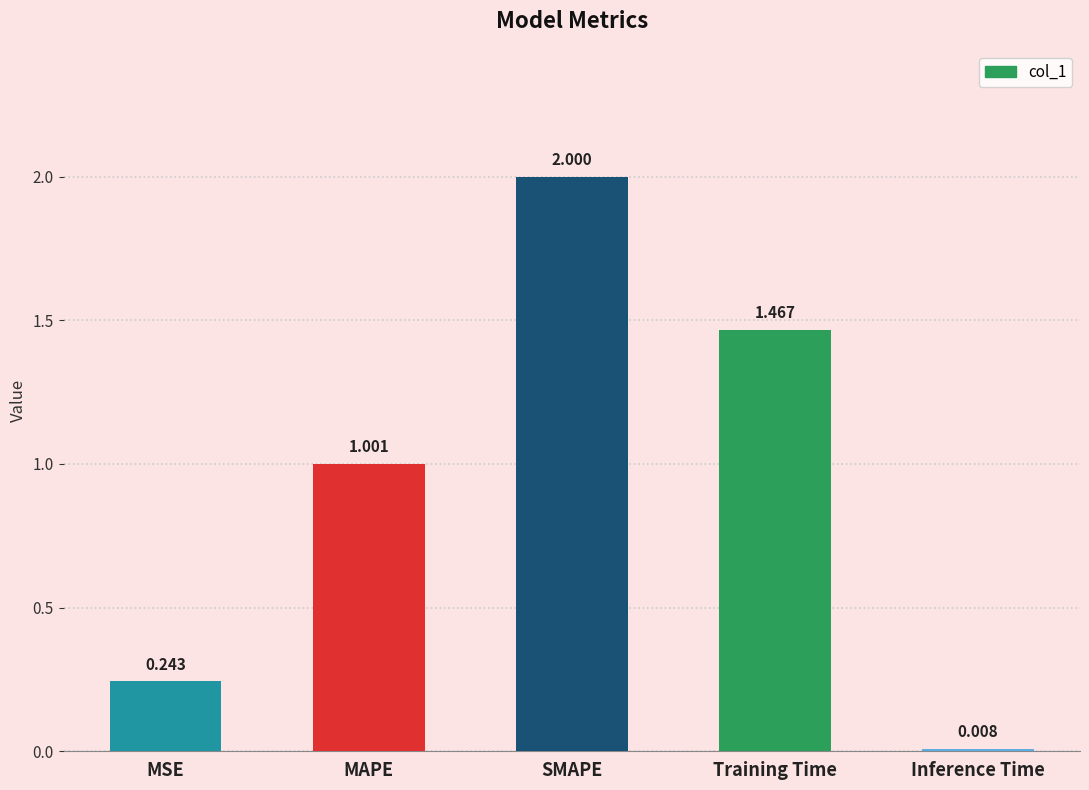

What is the difference between the values at MAPE and Inference Time?

1.0